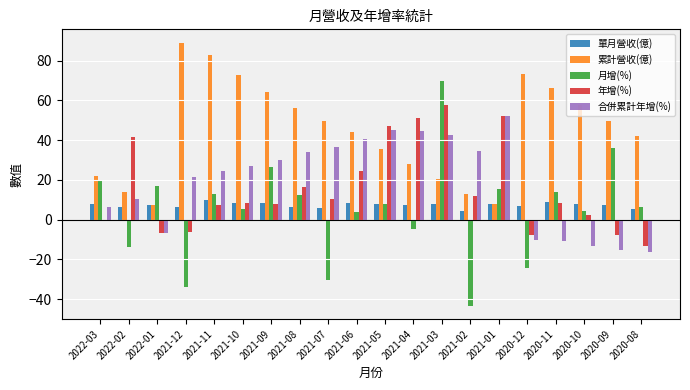

What is the sum of all 月增(%) values?

100.0